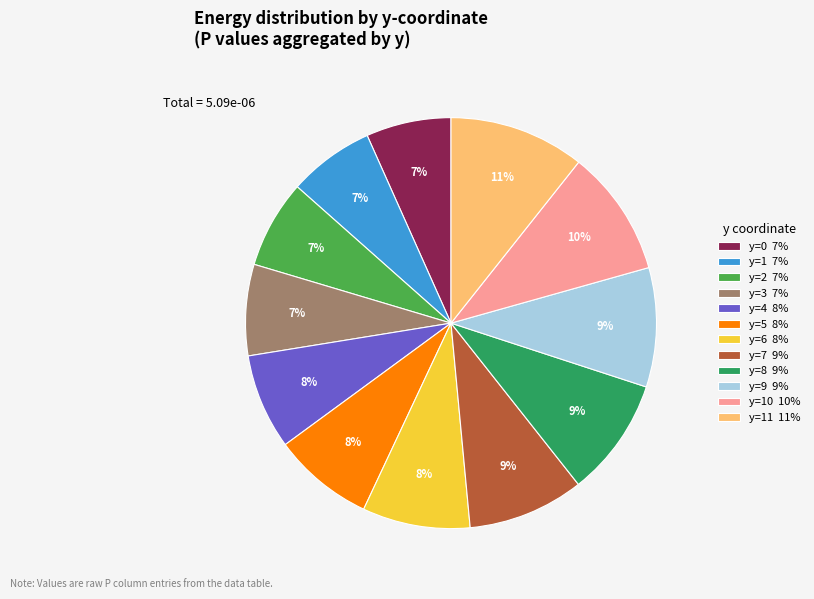

Is there any slice that represents more than half of the pie?

No